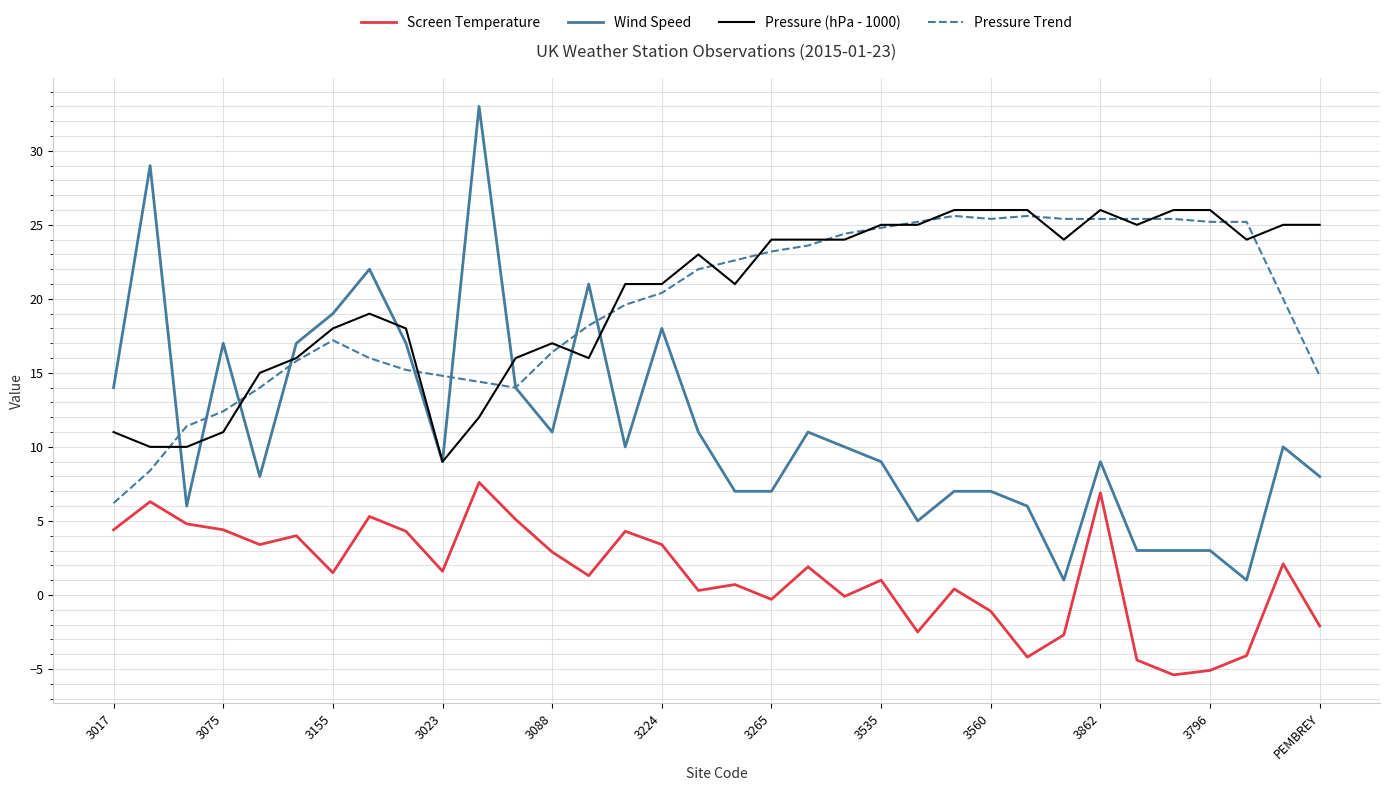

What are all the series names shown in the legend?

Screen Temperature, Wind Speed, Pressure (hPa - 1000), Pressure Trend